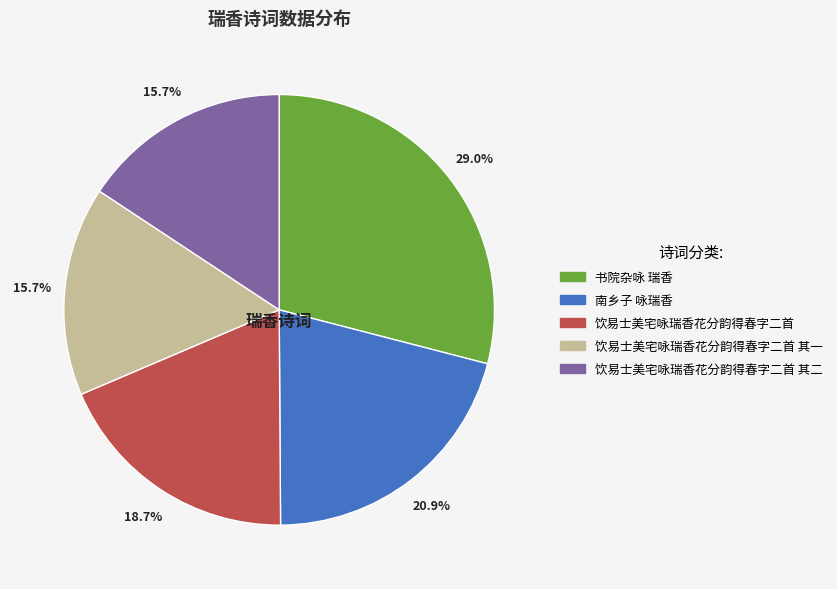

Is there any slice that represents more than half of the pie?

No